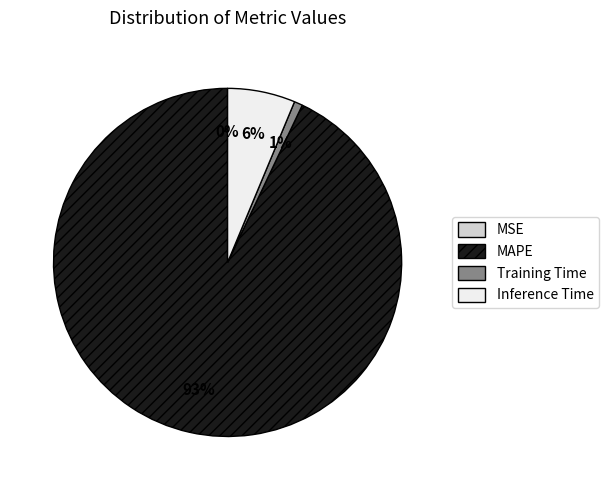

To the nearest percent, what portion does Training Time represent?

1%